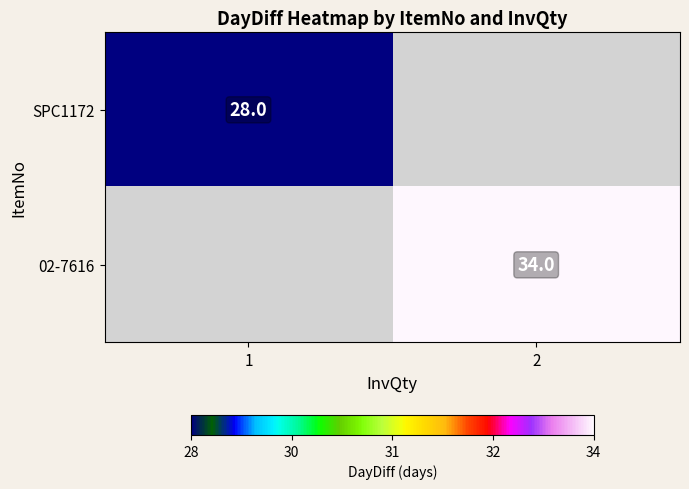

Is it true that 02-7616 equals 46 at 2?

False